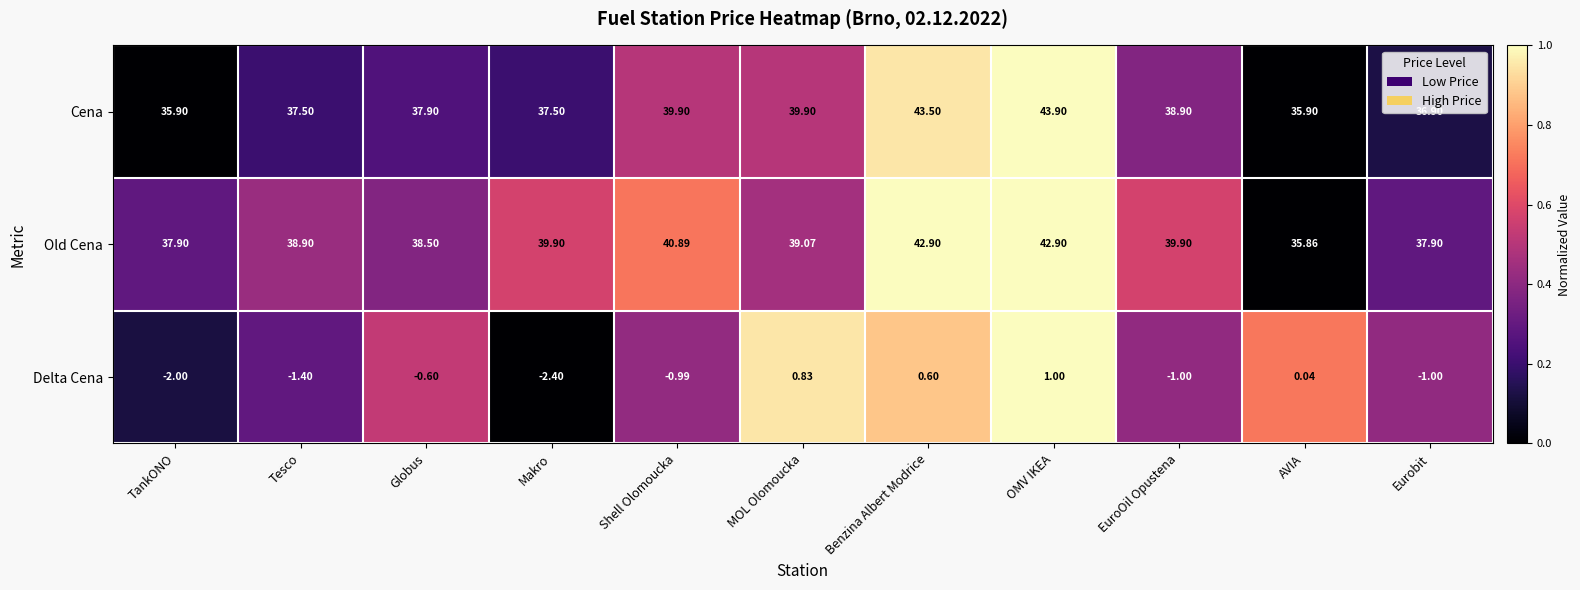

At Benzina Albert Modrice, list the series in order from smallest to largest.

Delta Cena, Old Cena, Cena